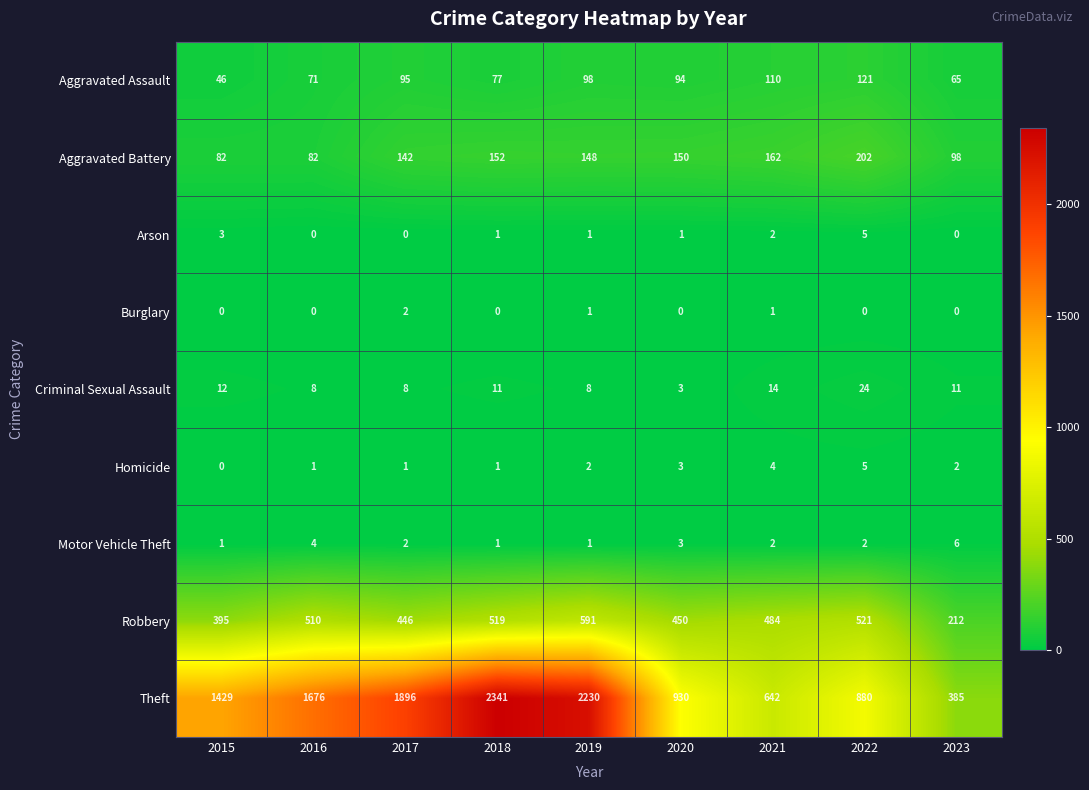

Count the number of categories in the chart.

9